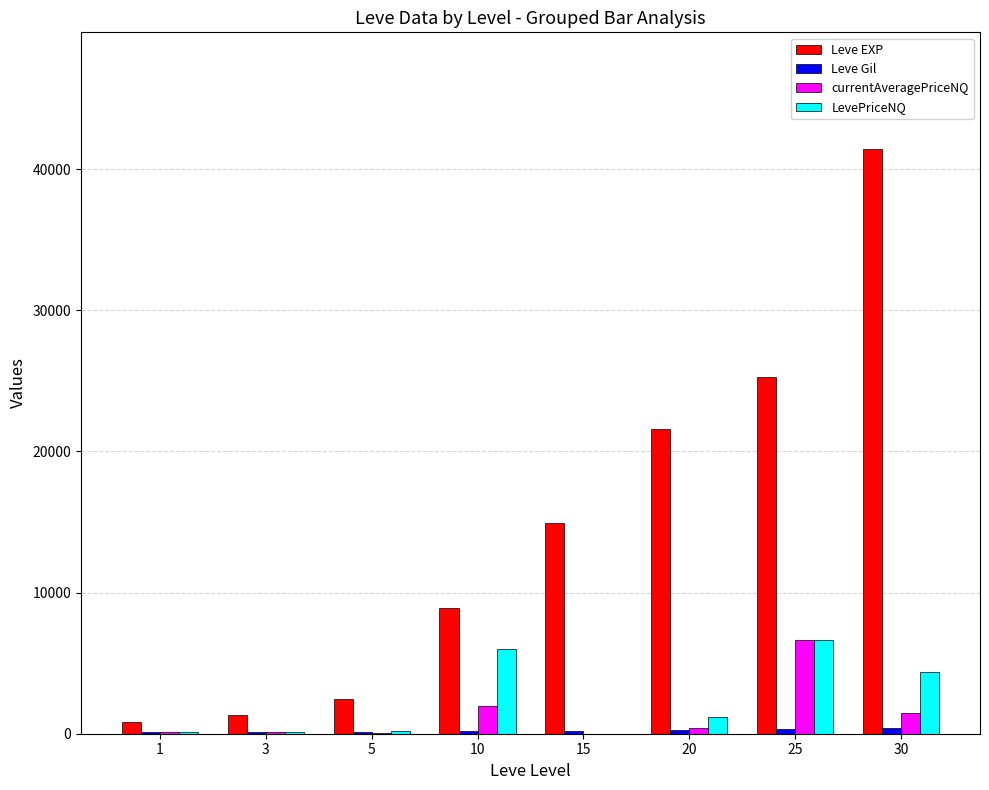

How many distinct data groups are displayed?

4